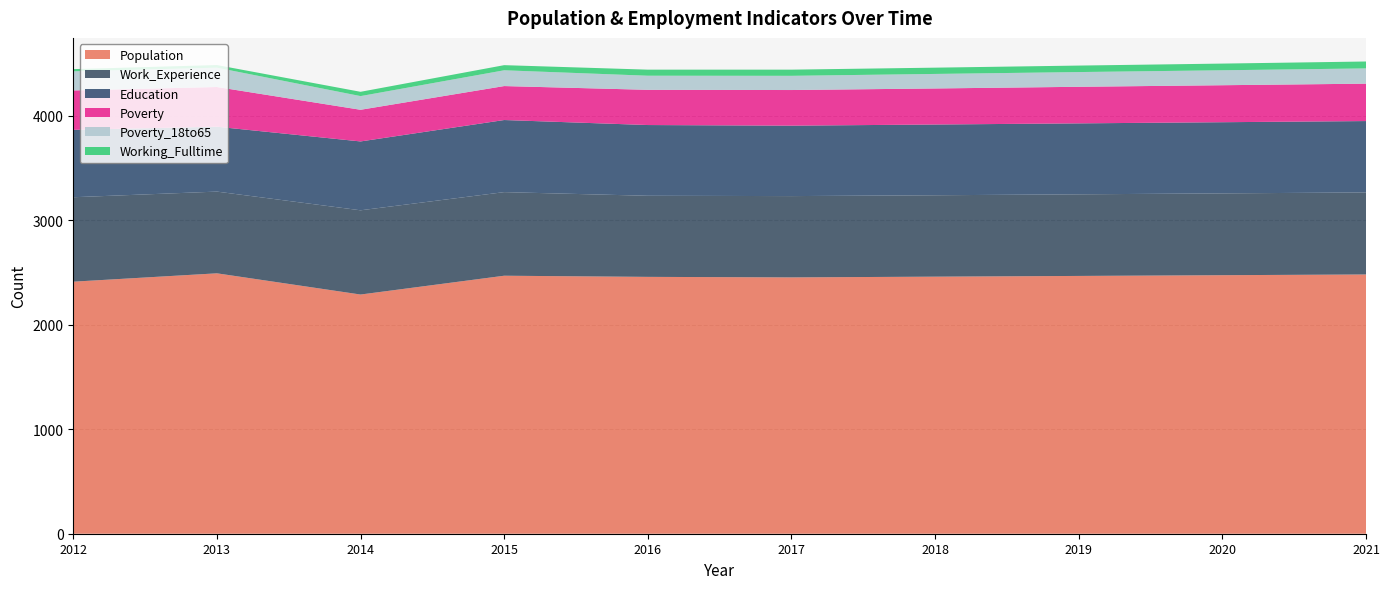

Reading left to right, what are all the values shown in this chart?

Population: 2412	2492	2289	2469	2458	2453	2460	2467	2474	2481
Work_Experience: 808	782	806	800	776	778	779	781	783	785
Education: 645	621	659	690	677	674	677	679	681	683
Poverty: 377	380	303	325	337	341	345	350	354	358
Poverty_18to65: 183	185	131	151	135	136	139	141	143	146
Working_Fulltime: 21	25	41	49	58	59	60	62	64	66